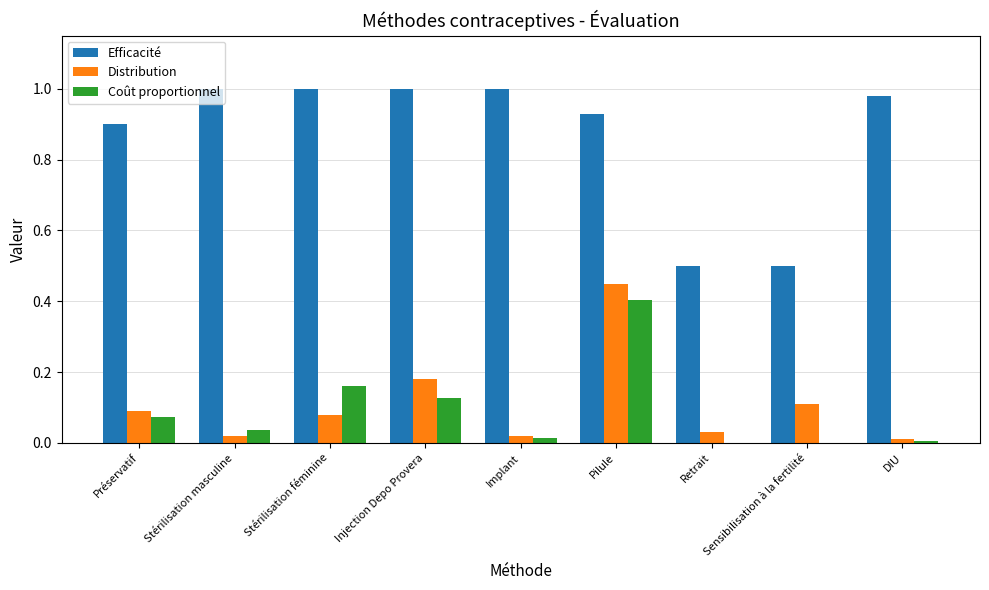

The Coût proportionnel series shows 0.0 at Retrait. True or false?

True